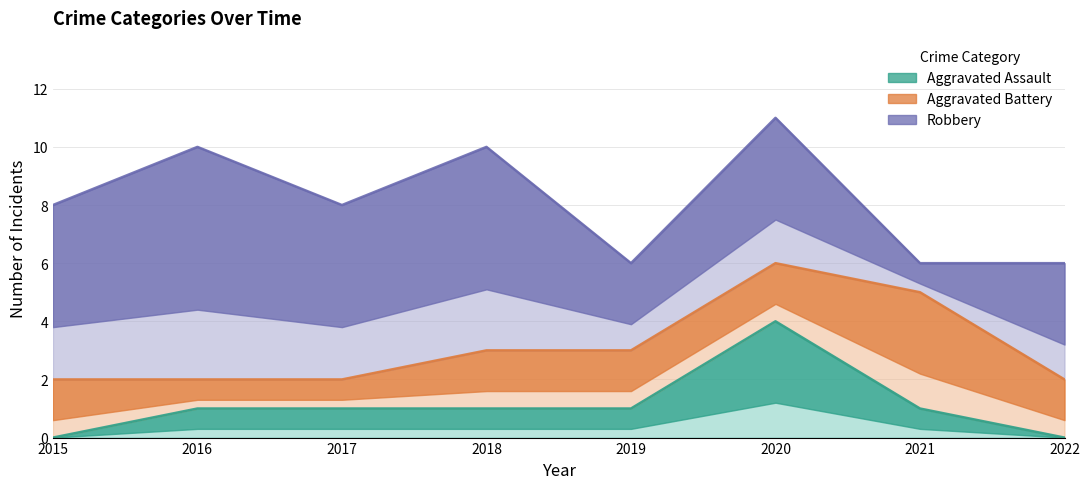

Between 2016 and 2020, which is larger?

2020